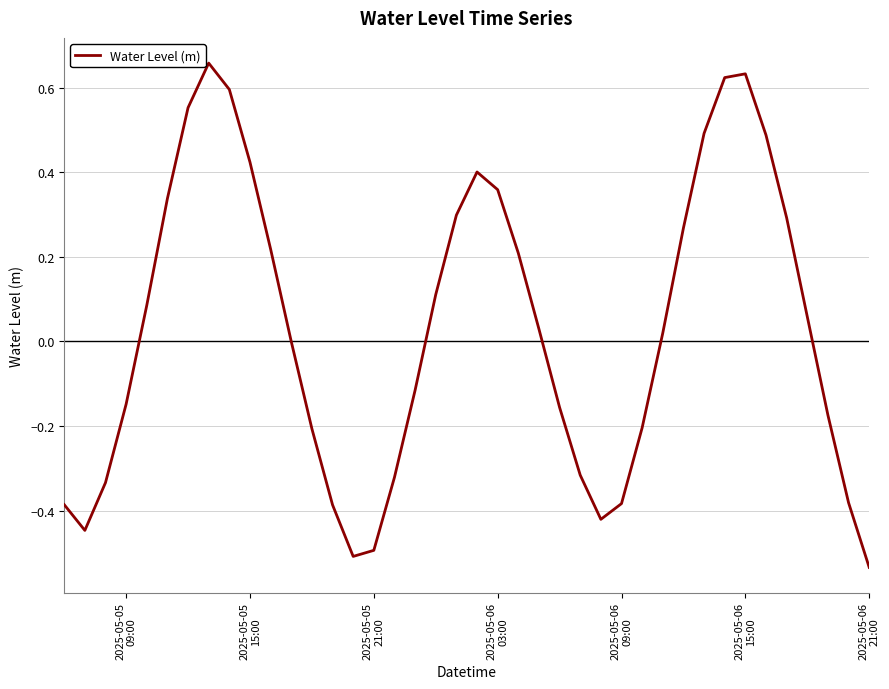

What is the difference between the maximum and minimum values?

1.2